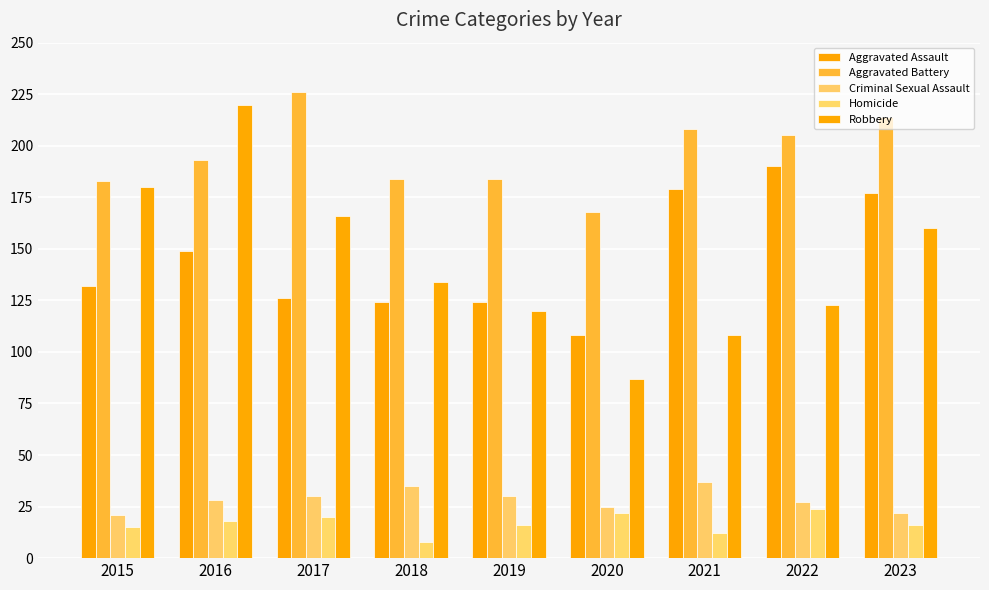

The Aggravated Assault series shows 132 at 2015. True or false?

True